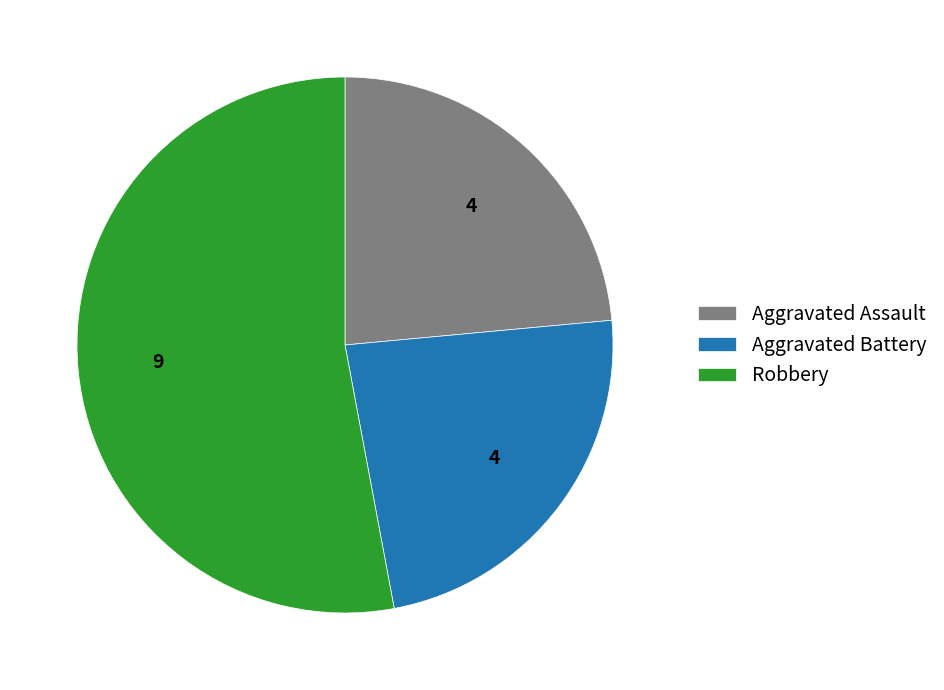

What is the majority slice?

Robbery